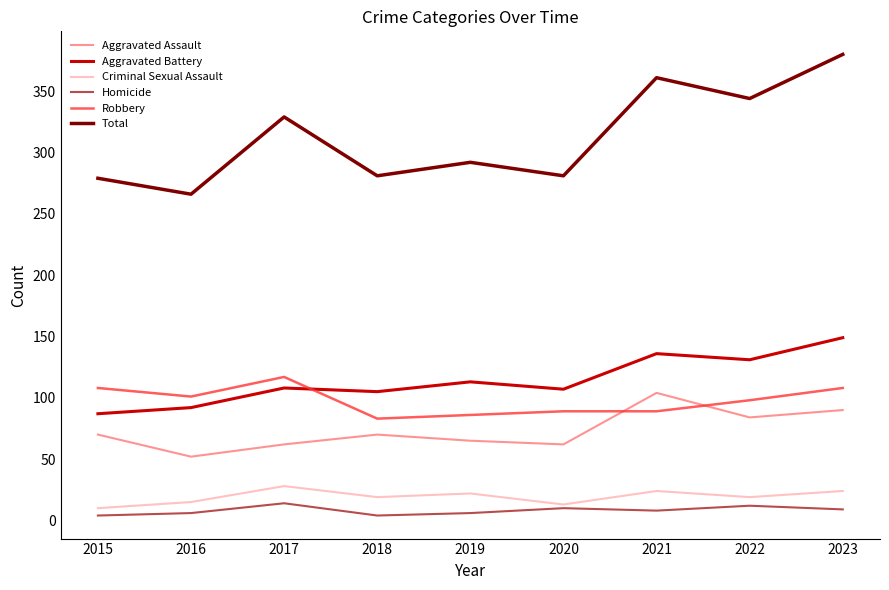

At which label does Robbery first exceed 98?

2015